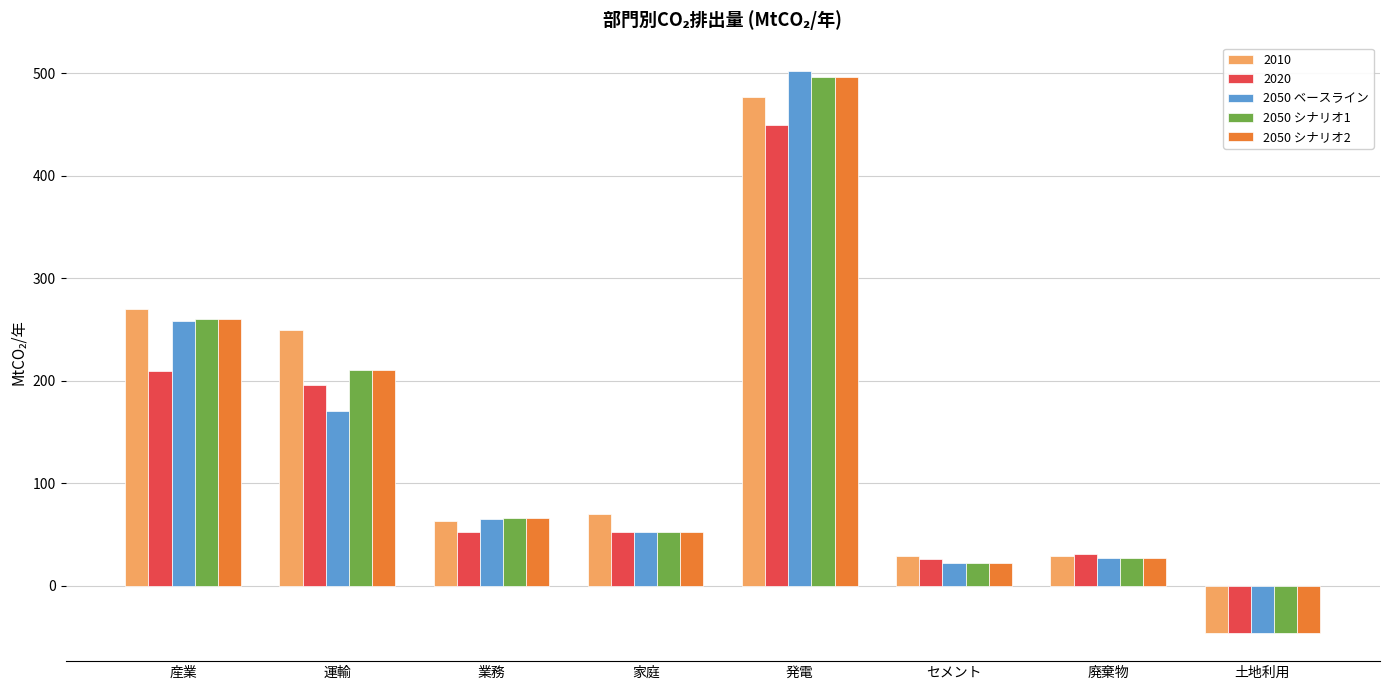

Is the value of 2050 シナリオ1 at 発電 greater than the value of 2050 ベースライン at 家庭?

Yes